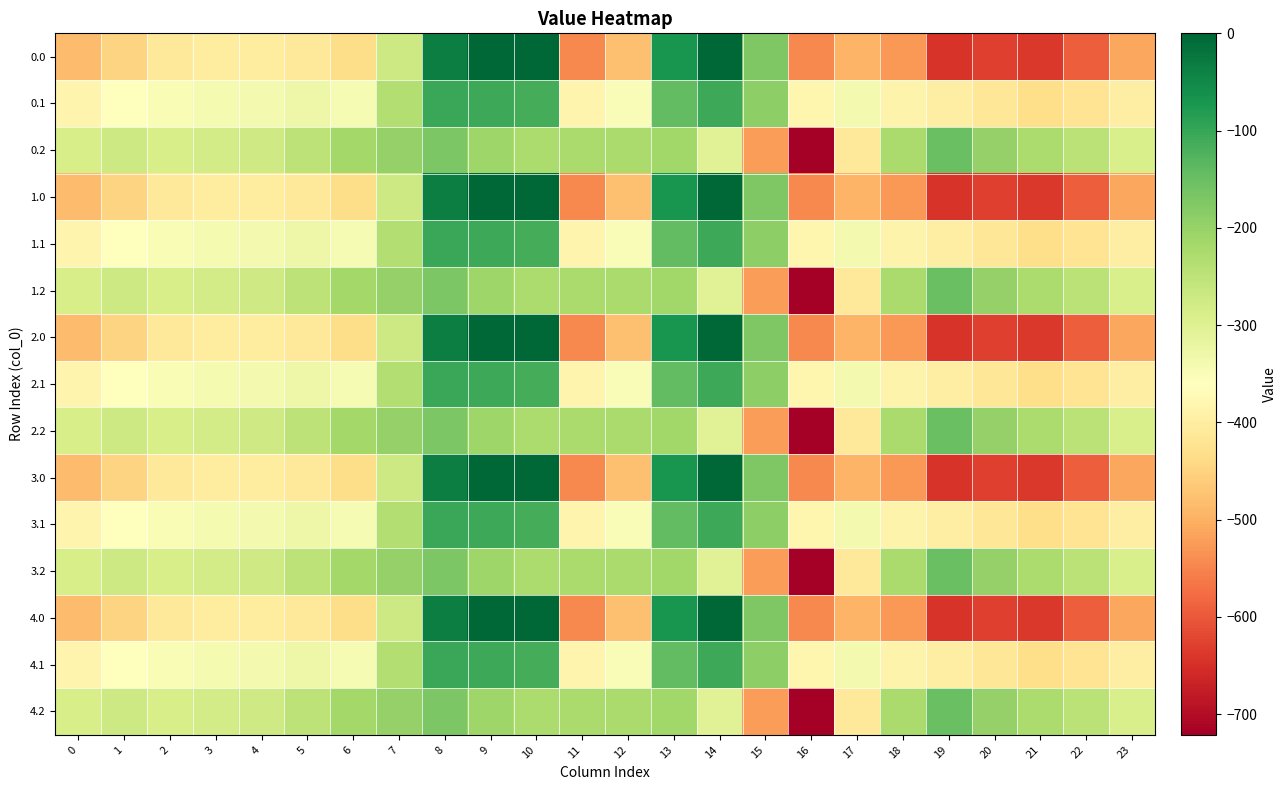

At which category is the sum across all series the highest?

8